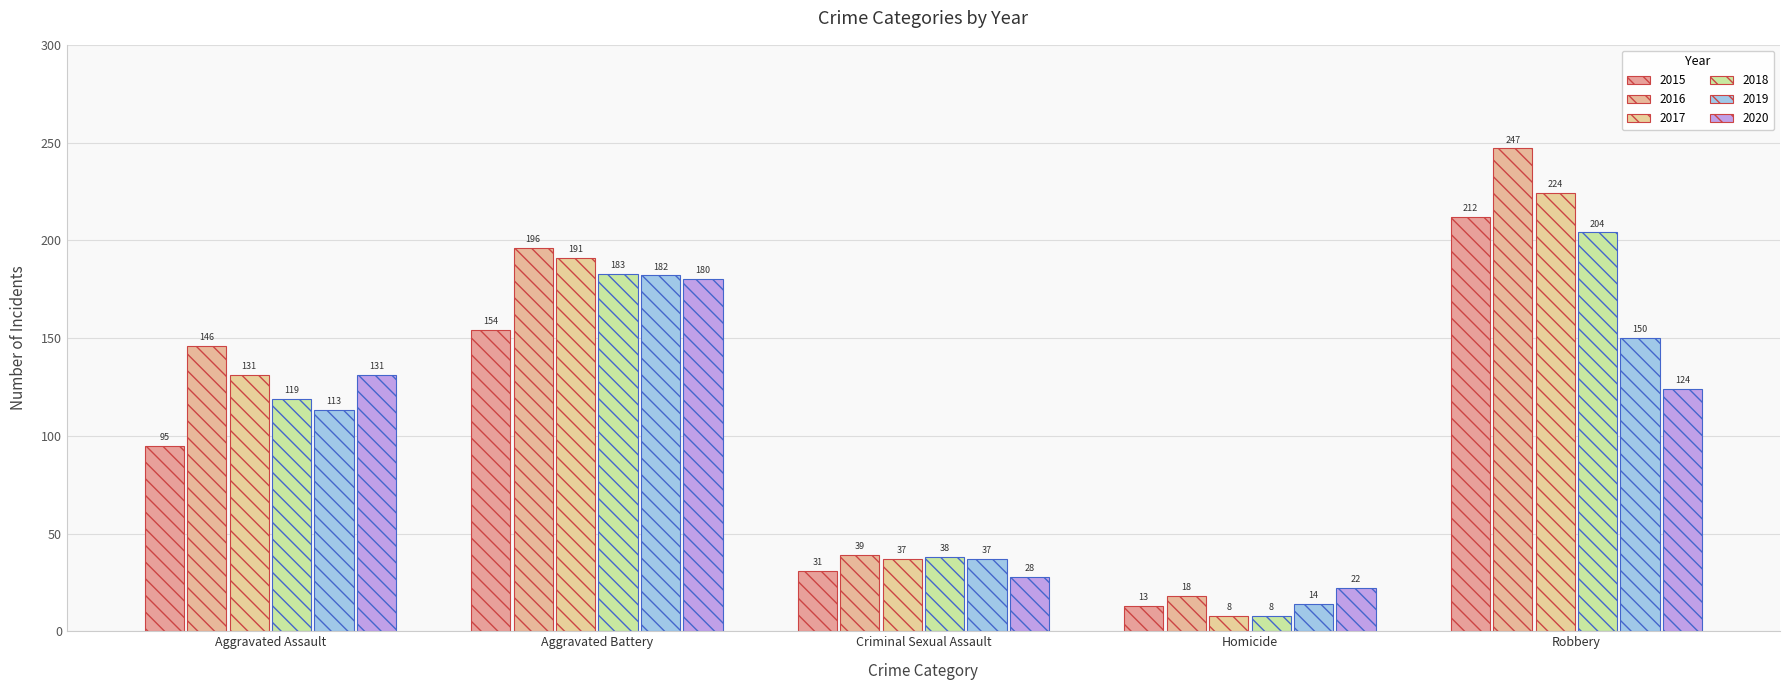

What is the label of the 5th bar from the left?

Robbery